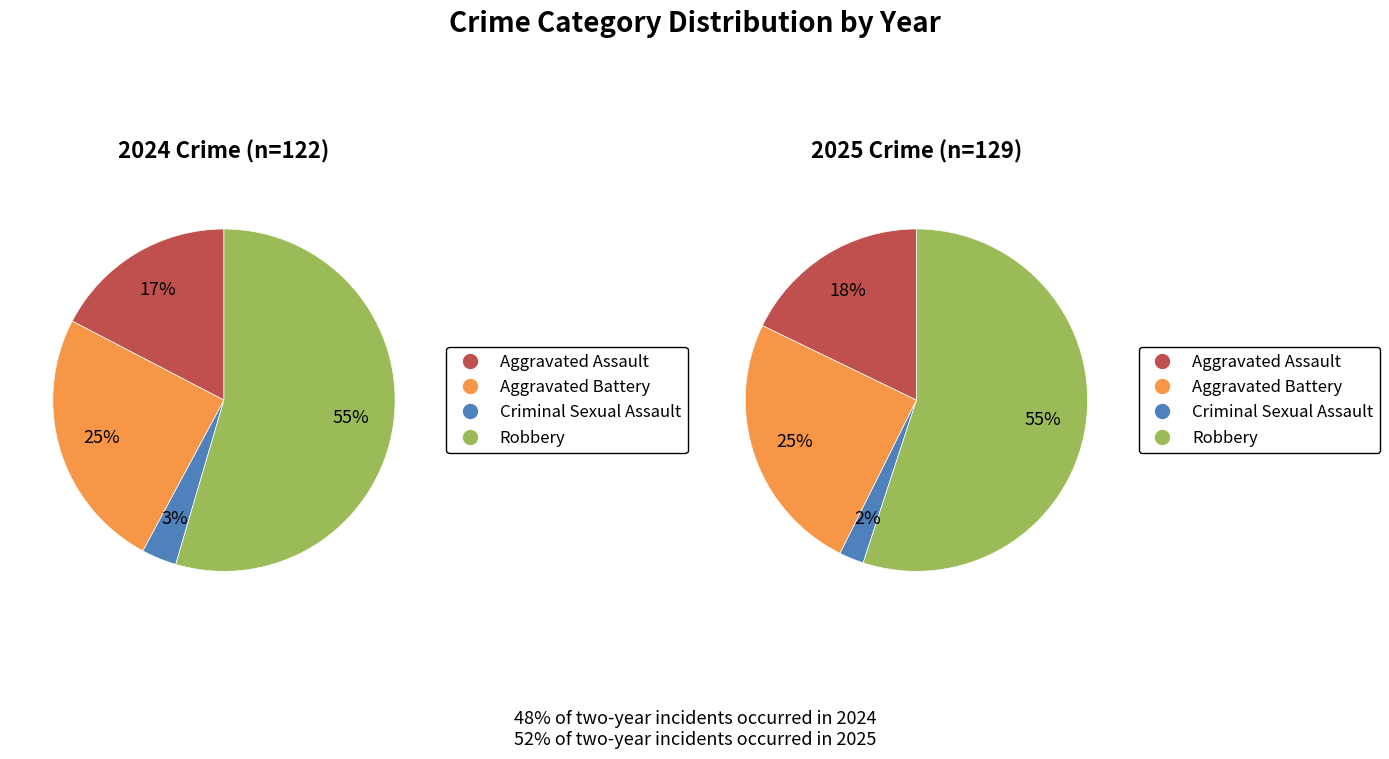

Does any single category account for the majority?

Yes